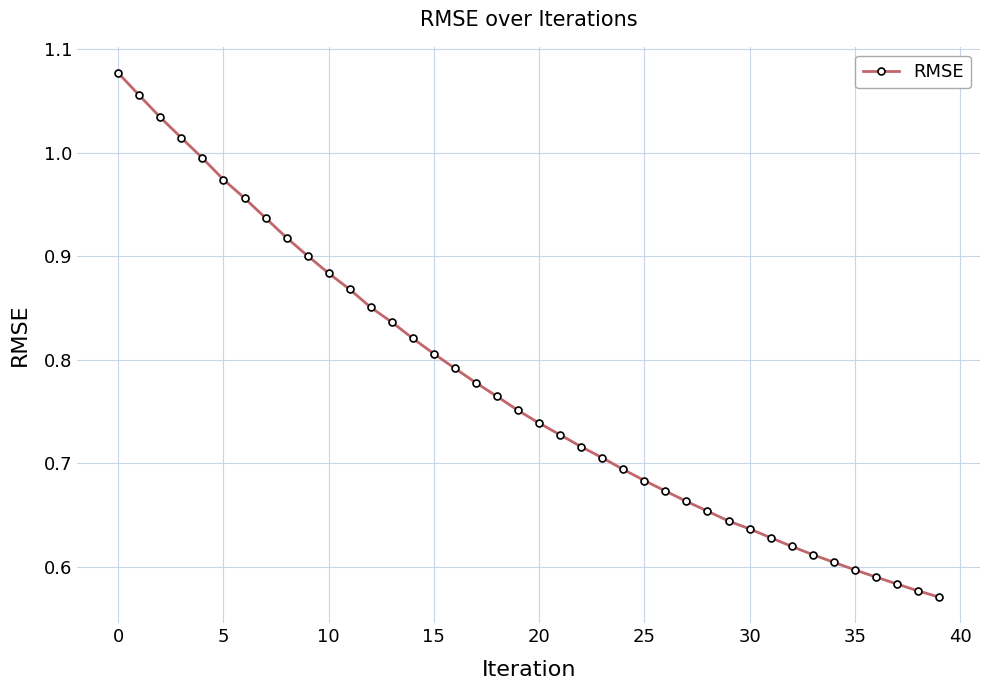

Count the number of categories in the chart.

40